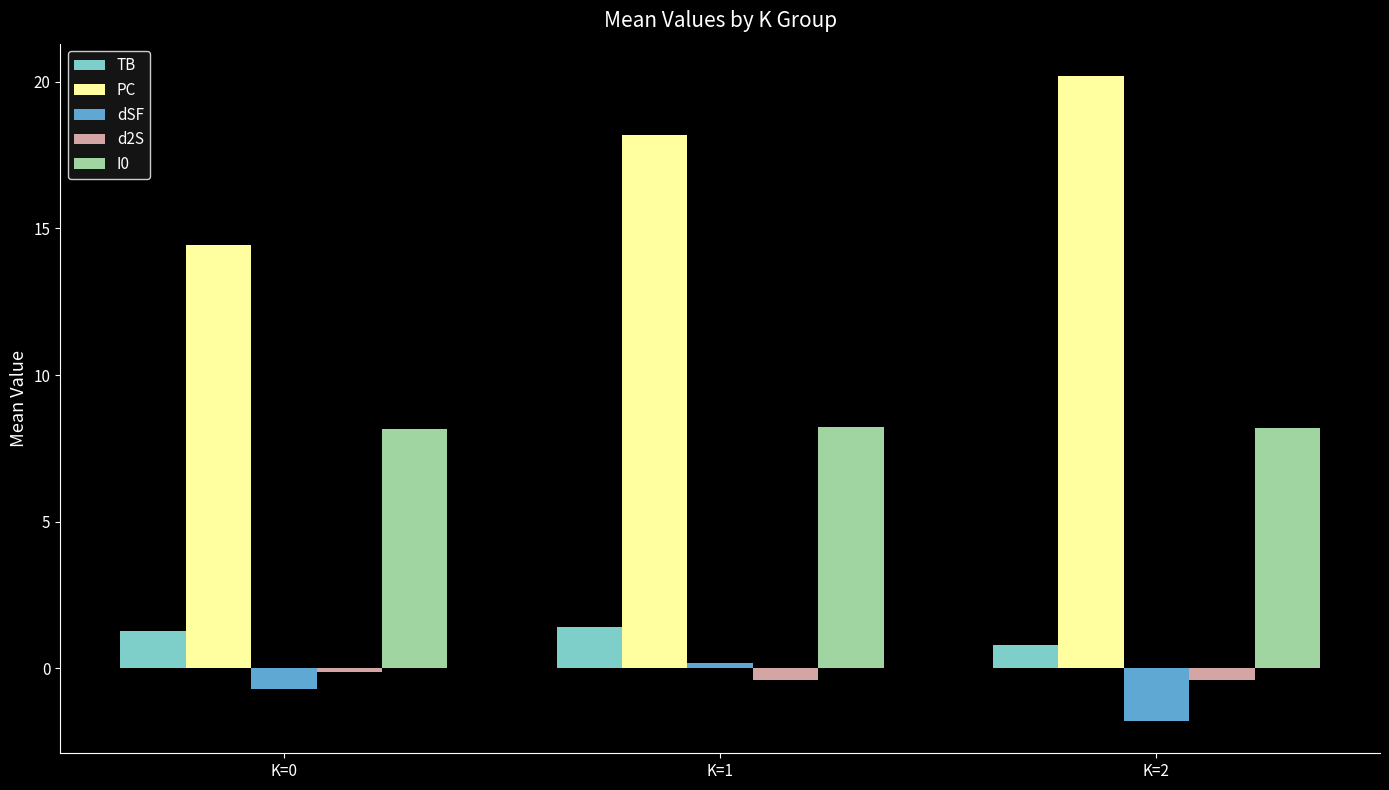

The value of TB at K=2 is 0.8. True or false?

True